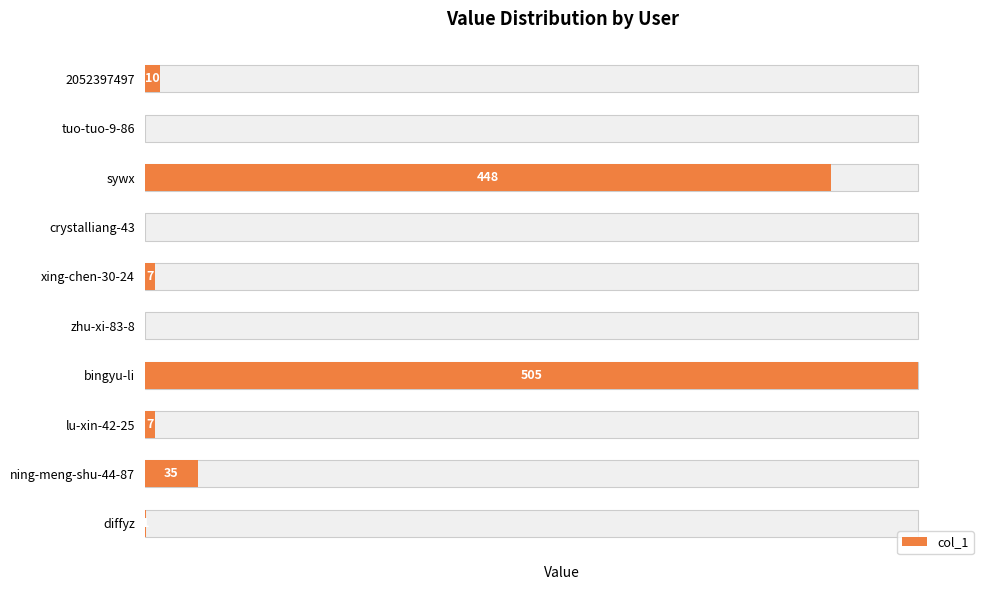

What is the sum of all values?

1013